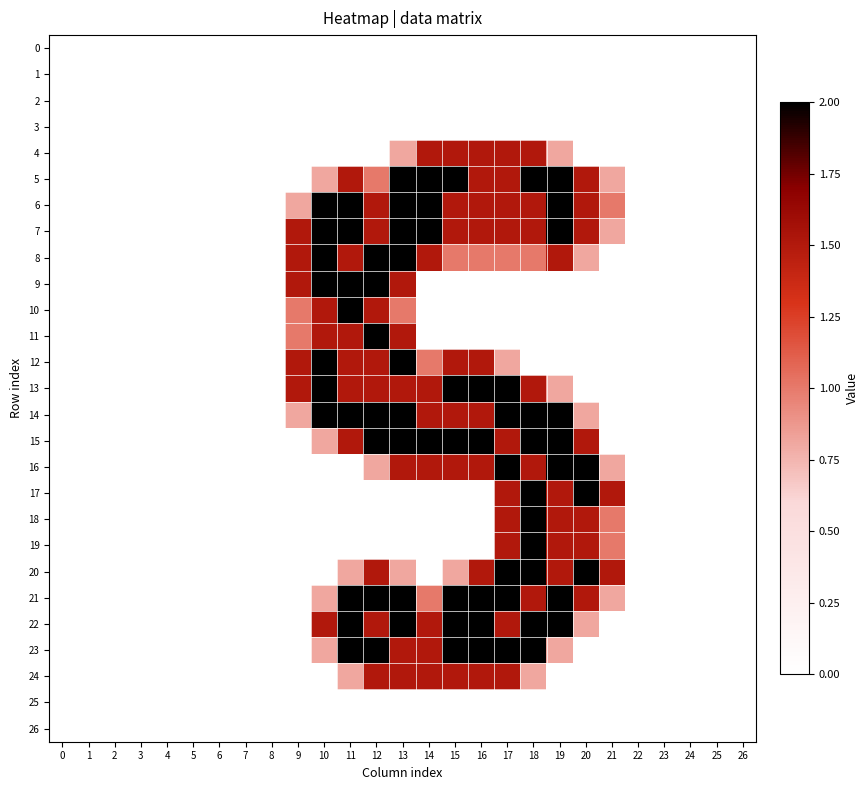

Reading right to left, what are all the values shown in this chart?

0: 26=0.0	25=0.0	24=0.0	23=0.0	22=0.0	21=0.0	20=0.0	19=0.0	18=0.0	17=0.0	16=0.0	15=0.0	14=0.0	13=0.0	12=0.0	11=0.0	10=0.0	9=0.0	8=0.0	7=0.0	6=0.0	5=0.0	4=0.0	3=0.0	2=0.0	1=0.0	0=0.0
1: 26=0.0	25=0.0	24=0.0	23=0.0	22=0.0	21=0.0	20=0.0	19=0.0	18=0.0	17=0.0	16=0.0	15=0.0	14=0.0	13=0.0	12=0.0	11=0.0	10=0.0	9=0.0	8=0.0	7=0.0	6=0.0	5=0.0	4=0.0	3=0.0	2=0.0	1=0.0	0=0.0
2: 26=0.0	25=0.0	24=0.0	23=0.0	22=0.0	21=0.0	20=0.0	19=0.0	18=0.0	17=0.0	16=0.0	15=0.0	14=0.0	13=0.0	12=0.0	11=0.0	10=0.0	9=0.0	8=0.0	7=0.0	6=0.0	5=0.0	4=0.0	3=0.0	2=0.0	1=0.0	0=0.0
3: 26=0.0	25=0.0	24=0.0	23=0.0	22=0.0	21=0.0	20=0.0	19=0.0	18=0.0	17=0.0	16=0.0	15=0.0	14=0.0	13=0.0	12=0.0	11=0.0	10=0.0	9=0.0	8=0.0	7=0.0	6=0.0	5=0.0	4=0.0	3=0.0	2=0.0	1=0.0	0=0.0
4: 26=0.0	25=0.0	24=0.0	23=0.0	22=0.0	21=0.0	20=0.0	19=0.8	18=1.5	17=1.5	16=1.5	15=1.5	14=1.5	13=0.8	12=0.0	11=0.0	10=0.0	9=0.0	8=0.0	7=0.0	6=0.0	5=0.0	4=0.0	3=0.0	2=0.0	1=0.0	0=0.0
5: 26=0.0	25=0.0	24=0.0	23=0.0	22=0.0	21=0.8	20=1.5	19=2.0	18=2.0	17=1.5	16=1.5	15=2.0	14=2.0	13=2.0	12=1.0	11=1.5	10=0.8	9=0.0	8=0.0	7=0.0	6=0.0	5=0.0	4=0.0	3=0.0	2=0.0	1=0.0	0=0.0
6: 26=0.0	25=0.0	24=0.0	23=0.0	22=0.0	21=1.0	20=1.5	19=2.0	18=1.5	17=1.5	16=1.5	15=1.5	14=2.0	13=2.0	12=1.5	11=2.0	10=2.0	9=0.8	8=0.0	7=0.0	6=0.0	5=0.0	4=0.0	3=0.0	2=0.0	1=0.0	0=0.0
7: 26=0.0	25=0.0	24=0.0	23=0.0	22=0.0	21=0.8	20=1.5	19=2.0	18=1.5	17=1.5	16=1.5	15=1.5	14=2.0	13=2.0	12=1.5	11=2.0	10=2.0	9=1.5	8=0.0	7=0.0	6=0.0	5=0.0	4=0.0	3=0.0	2=0.0	1=0.0	0=0.0
8: 26=0.0	25=0.0	24=0.0	23=0.0	22=0.0	21=0.0	20=0.8	19=1.5	18=1.0	17=1.0	16=1.0	15=1.0	14=1.5	13=2.0	12=2.0	11=1.5	10=2.0	9=1.5	8=0.0	7=0.0	6=0.0	5=0.0	4=0.0	3=0.0	2=0.0	1=0.0	0=0.0
9: 26=0.0	25=0.0	24=0.0	23=0.0	22=0.0	21=0.0	20=0.0	19=0.0	18=0.0	17=0.0	16=0.0	15=0.0	14=0.0	13=1.5	12=2.0	11=2.0	10=2.0	9=1.5	8=0.0	7=0.0	6=0.0	5=0.0	4=0.0	3=0.0	2=0.0	1=0.0	0=0.0
10: 26=0.0	25=0.0	24=0.0	23=0.0	22=0.0	21=0.0	20=0.0	19=0.0	18=0.0	17=0.0	16=0.0	15=0.0	14=0.0	13=1.0	12=1.5	11=2.0	10=1.5	9=1.0	8=0.0	7=0.0	6=0.0	5=0.0	4=0.0	3=0.0	2=0.0	1=0.0	0=0.0
11: 26=0.0	25=0.0	24=0.0	23=0.0	22=0.0	21=0.0	20=0.0	19=0.0	18=0.0	17=0.0	16=0.0	15=0.0	14=0.0	13=1.5	12=2.0	11=1.5	10=1.5	9=1.0	8=0.0	7=0.0	6=0.0	5=0.0	4=0.0	3=0.0	2=0.0	1=0.0	0=0.0
12: 26=0.0	25=0.0	24=0.0	23=0.0	22=0.0	21=0.0	20=0.0	19=0.0	18=0.0	17=0.8	16=1.5	15=1.5	14=1.0	13=2.0	12=1.5	11=1.5	10=2.0	9=1.5	8=0.0	7=0.0	6=0.0	5=0.0	4=0.0	3=0.0	2=0.0	1=0.0	0=0.0
13: 26=0.0	25=0.0	24=0.0	23=0.0	22=0.0	21=0.0	20=0.0	19=0.8	18=1.5	17=2.0	16=2.0	15=2.0	14=1.5	13=1.5	12=1.5	11=1.5	10=2.0	9=1.5	8=0.0	7=0.0	6=0.0	5=0.0	4=0.0	3=0.0	2=0.0	1=0.0	0=0.0
14: 26=0.0	25=0.0	24=0.0	23=0.0	22=0.0	21=0.0	20=0.8	19=2.0	18=2.0	17=2.0	16=1.5	15=1.5	14=1.5	13=2.0	12=2.0	11=2.0	10=2.0	9=0.8	8=0.0	7=0.0	6=0.0	5=0.0	4=0.0	3=0.0	2=0.0	1=0.0	0=0.0
15: 26=0.0	25=0.0	24=0.0	23=0.0	22=0.0	21=0.0	20=1.5	19=2.0	18=2.0	17=1.5	16=2.0	15=2.0	14=2.0	13=2.0	12=2.0	11=1.5	10=0.8	9=0.0	8=0.0	7=0.0	6=0.0	5=0.0	4=0.0	3=0.0	2=0.0	1=0.0	0=0.0
16: 26=0.0	25=0.0	24=0.0	23=0.0	22=0.0	21=0.8	20=2.0	19=2.0	18=1.5	17=2.0	16=1.5	15=1.5	14=1.5	13=1.5	12=0.8	11=0.0	10=0.0	9=0.0	8=0.0	7=0.0	6=0.0	5=0.0	4=0.0	3=0.0	2=0.0	1=0.0	0=0.0
17: 26=0.0	25=0.0	24=0.0	23=0.0	22=0.0	21=1.5	20=2.0	19=1.5	18=2.0	17=1.5	16=0.0	15=0.0	14=0.0	13=0.0	12=0.0	11=0.0	10=0.0	9=0.0	8=0.0	7=0.0	6=0.0	5=0.0	4=0.0	3=0.0	2=0.0	1=0.0	0=0.0
18: 26=0.0	25=0.0	24=0.0	23=0.0	22=0.0	21=1.0	20=1.5	19=1.5	18=2.0	17=1.5	16=0.0	15=0.0	14=0.0	13=0.0	12=0.0	11=0.0	10=0.0	9=0.0	8=0.0	7=0.0	6=0.0	5=0.0	4=0.0	3=0.0	2=0.0	1=0.0	0=0.0
19: 26=0.0	25=0.0	24=0.0	23=0.0	22=0.0	21=1.0	20=1.5	19=1.5	18=2.0	17=1.5	16=0.0	15=0.0	14=0.0	13=0.0	12=0.0	11=0.0	10=0.0	9=0.0	8=0.0	7=0.0	6=0.0	5=0.0	4=0.0	3=0.0	2=0.0	1=0.0	0=0.0
20: 26=0.0	25=0.0	24=0.0	23=0.0	22=0.0	21=1.5	20=2.0	19=1.5	18=2.0	17=2.0	16=1.5	15=0.8	14=0.0	13=0.8	12=1.5	11=0.8	10=0.0	9=0.0	8=0.0	7=0.0	6=0.0	5=0.0	4=0.0	3=0.0	2=0.0	1=0.0	0=0.0
21: 26=0.0	25=0.0	24=0.0	23=0.0	22=0.0	21=0.8	20=1.5	19=2.0	18=1.5	17=2.0	16=2.0	15=2.0	14=1.0	13=2.0	12=2.0	11=2.0	10=0.8	9=0.0	8=0.0	7=0.0	6=0.0	5=0.0	4=0.0	3=0.0	2=0.0	1=0.0	0=0.0
22: 26=0.0	25=0.0	24=0.0	23=0.0	22=0.0	21=0.0	20=0.8	19=2.0	18=2.0	17=1.5	16=2.0	15=2.0	14=1.5	13=2.0	12=1.5	11=2.0	10=1.5	9=0.0	8=0.0	7=0.0	6=0.0	5=0.0	4=0.0	3=0.0	2=0.0	1=0.0	0=0.0
23: 26=0.0	25=0.0	24=0.0	23=0.0	22=0.0	21=0.0	20=0.0	19=0.8	18=2.0	17=2.0	16=2.0	15=2.0	14=1.5	13=1.5	12=2.0	11=2.0	10=0.8	9=0.0	8=0.0	7=0.0	6=0.0	5=0.0	4=0.0	3=0.0	2=0.0	1=0.0	0=0.0
24: 26=0.0	25=0.0	24=0.0	23=0.0	22=0.0	21=0.0	20=0.0	19=0.0	18=0.8	17=1.5	16=1.5	15=1.5	14=1.5	13=1.5	12=1.5	11=0.8	10=0.0	9=0.0	8=0.0	7=0.0	6=0.0	5=0.0	4=0.0	3=0.0	2=0.0	1=0.0	0=0.0
25: 26=0.0	25=0.0	24=0.0	23=0.0	22=0.0	21=0.0	20=0.0	19=0.0	18=0.0	17=0.0	16=0.0	15=0.0	14=0.0	13=0.0	12=0.0	11=0.0	10=0.0	9=0.0	8=0.0	7=0.0	6=0.0	5=0.0	4=0.0	3=0.0	2=0.0	1=0.0	0=0.0
26: 26=0.0	25=0.0	24=0.0	23=0.0	22=0.0	21=0.0	20=0.0	19=0.0	18=0.0	17=0.0	16=0.0	15=0.0	14=0.0	13=0.0	12=0.0	11=0.0	10=0.0	9=0.0	8=0.0	7=0.0	6=0.0	5=0.0	4=0.0	3=0.0	2=0.0	1=0.0	0=0.0